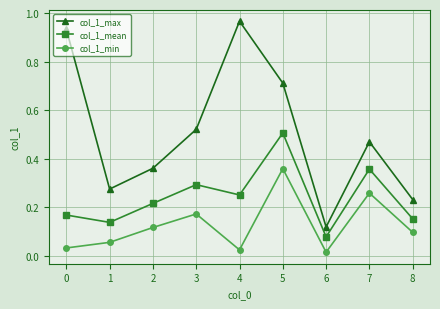

True or false: col_1_max has more than 1 points higher than both neighbors.

True